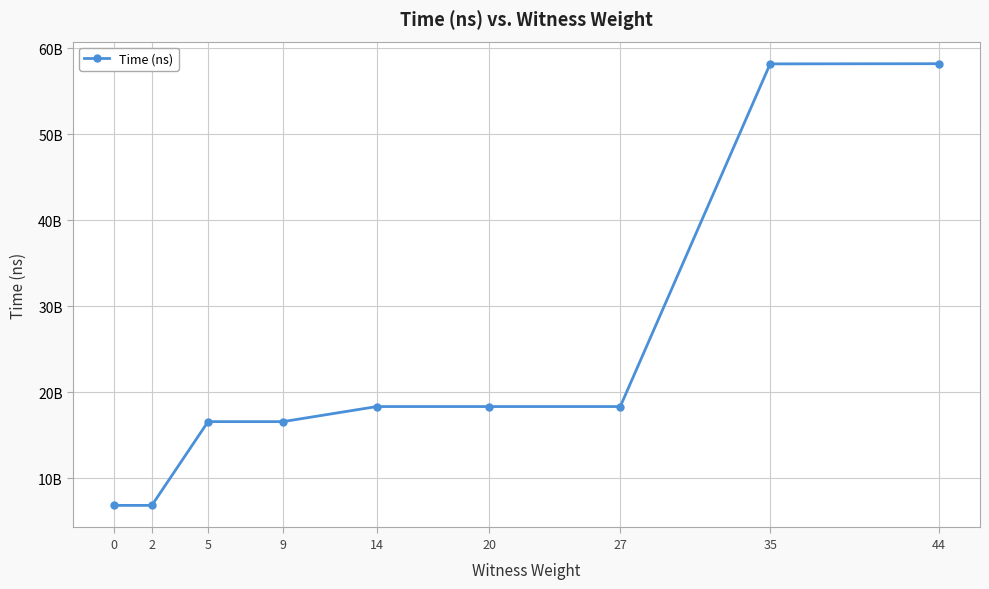

What is the sum of all values?

218293949000